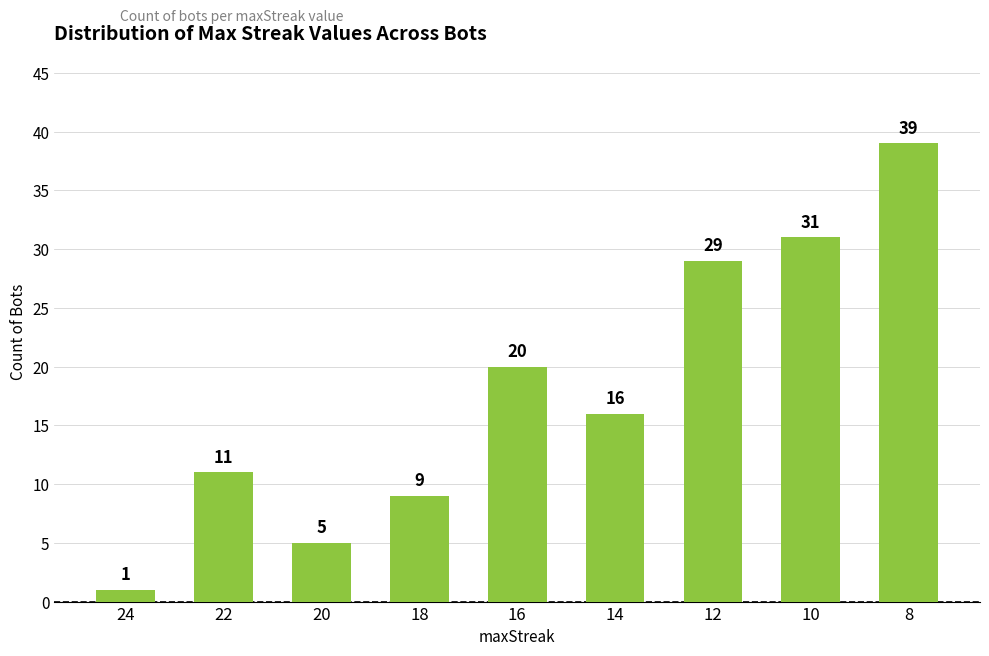

What is the greatest value displayed?

39